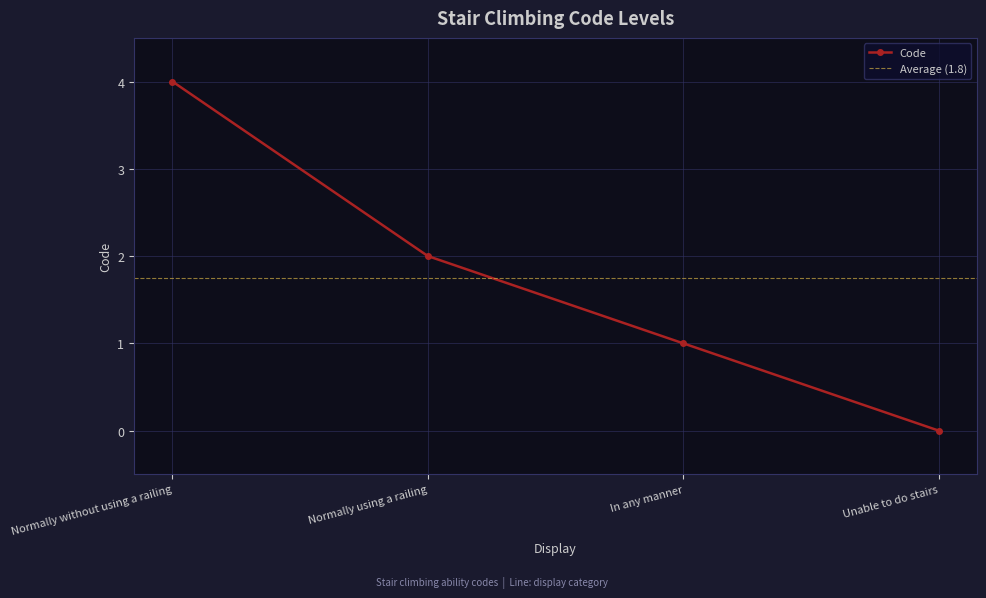

Which has a higher value, Normally using a railing or Unable to do stairs?

Normally using a railing